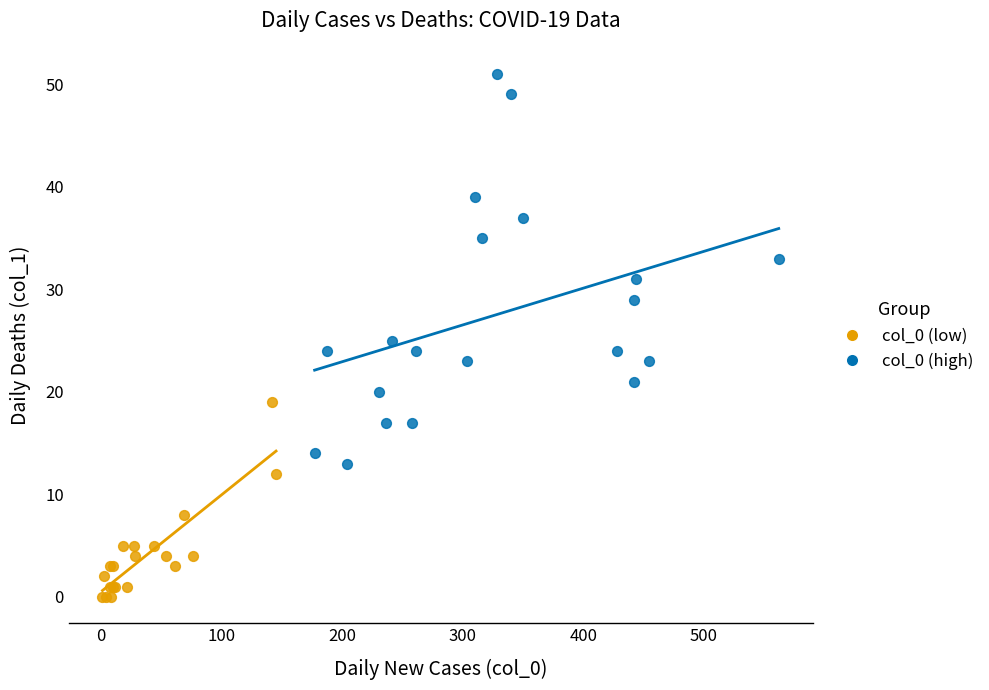

Which series has the largest Y range (max minus min)?

col_0 (high)